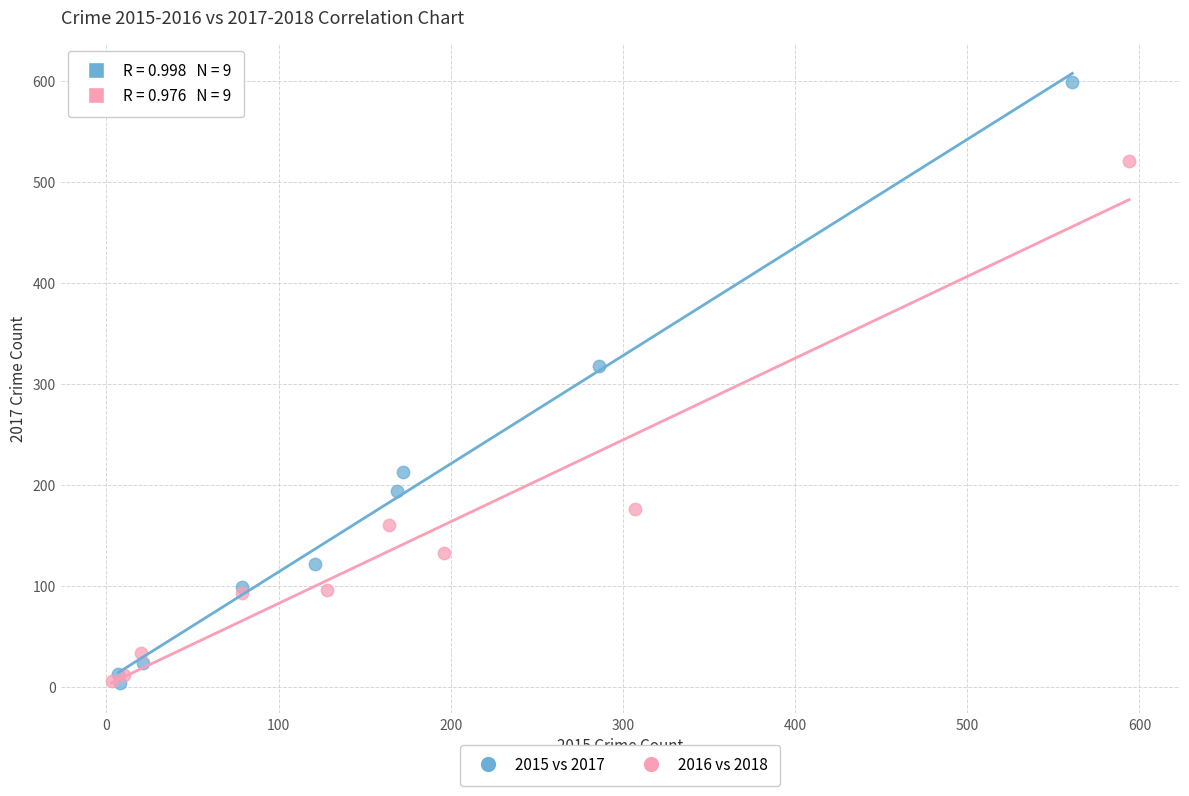

Which series reaches the maximum Y coordinate?

2015 vs 2017